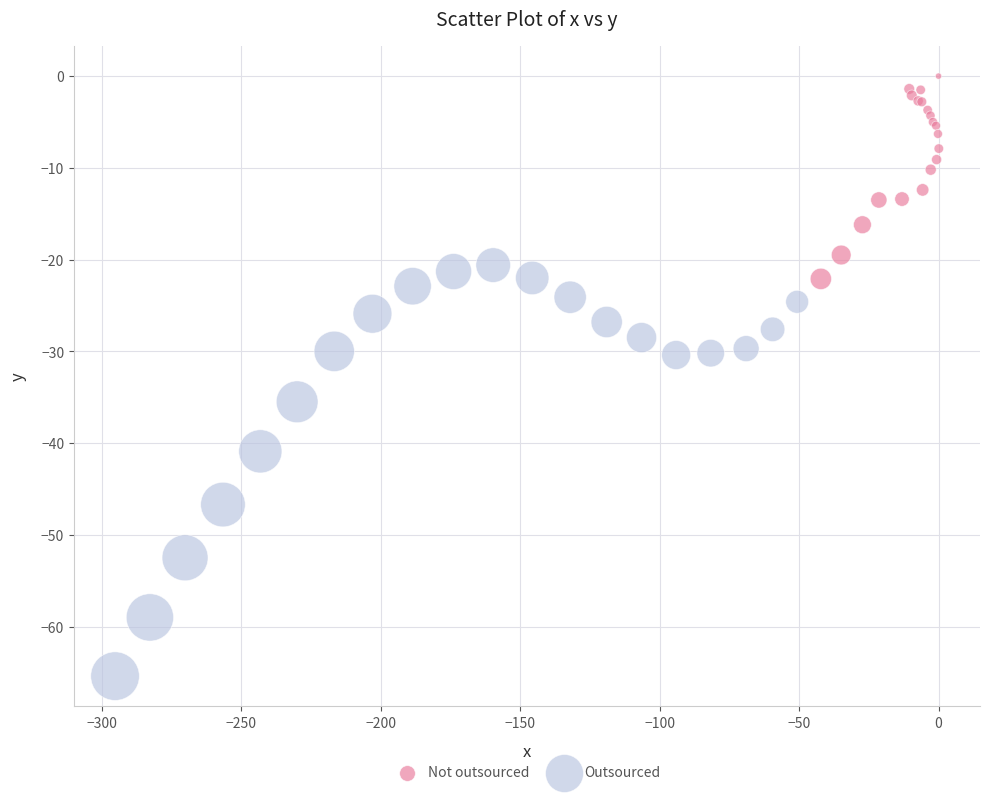

Which series has the largest Y range (max minus min)?

Outsourced